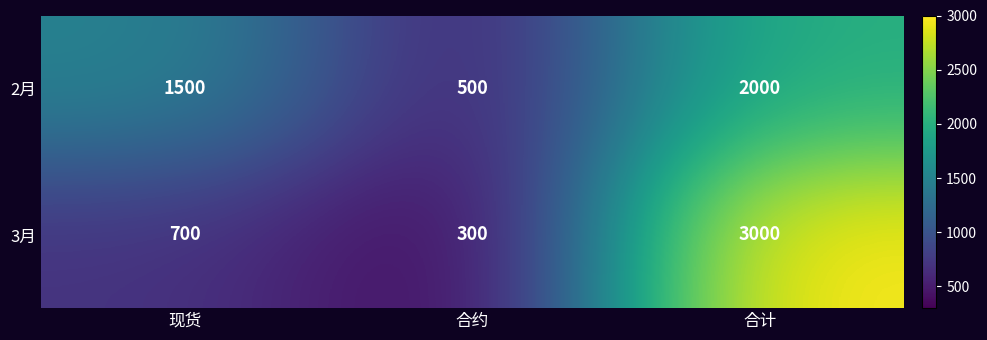

At which category is the sum across all series the highest?

合计